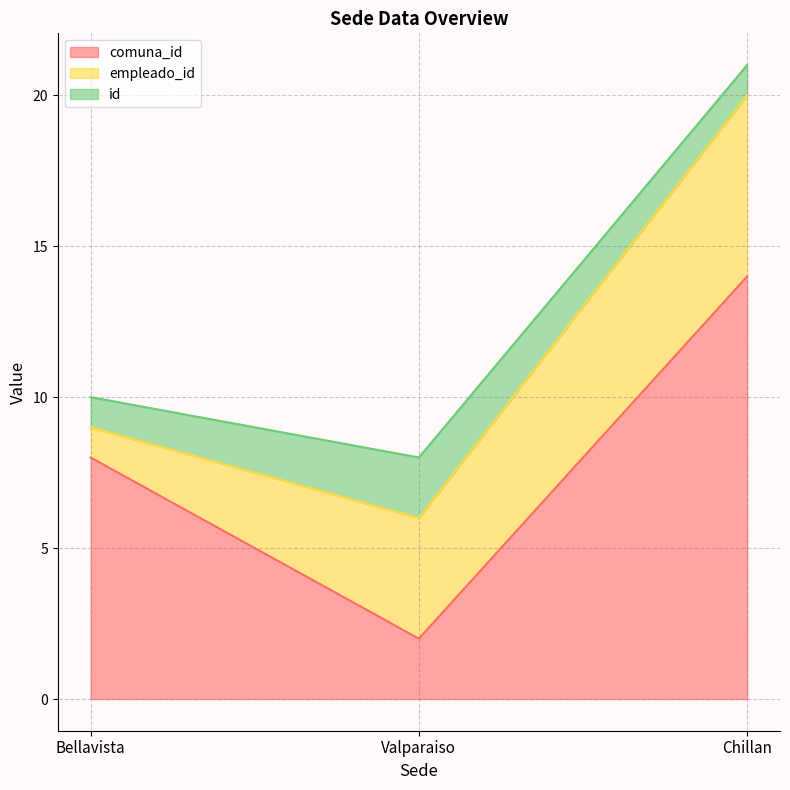

Between Valparaiso and Chillan, which is larger?

Chillan